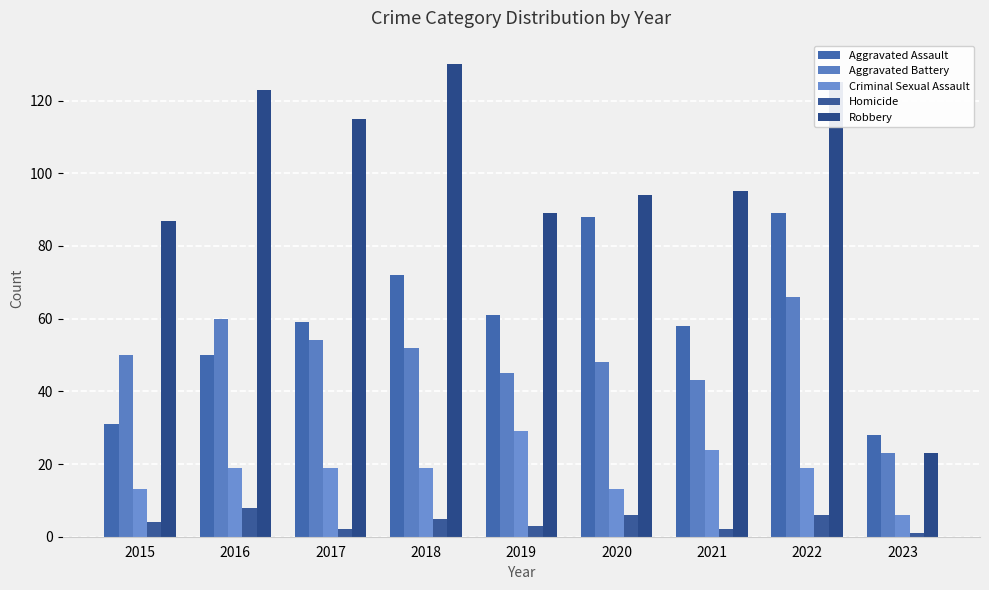

Reading left to right, extract all data points from this chart.

Aggravated Assault: 31	50	59	72	61	88	58	89	28
Aggravated Battery: 50	60	54	52	45	48	43	66	23
Criminal Sexual Assault: 13	19	19	19	29	13	24	19	6
Homicide: 4	8	2	5	3	6	2	6	1
Robbery: 87	123	115	130	89	94	95	125	23